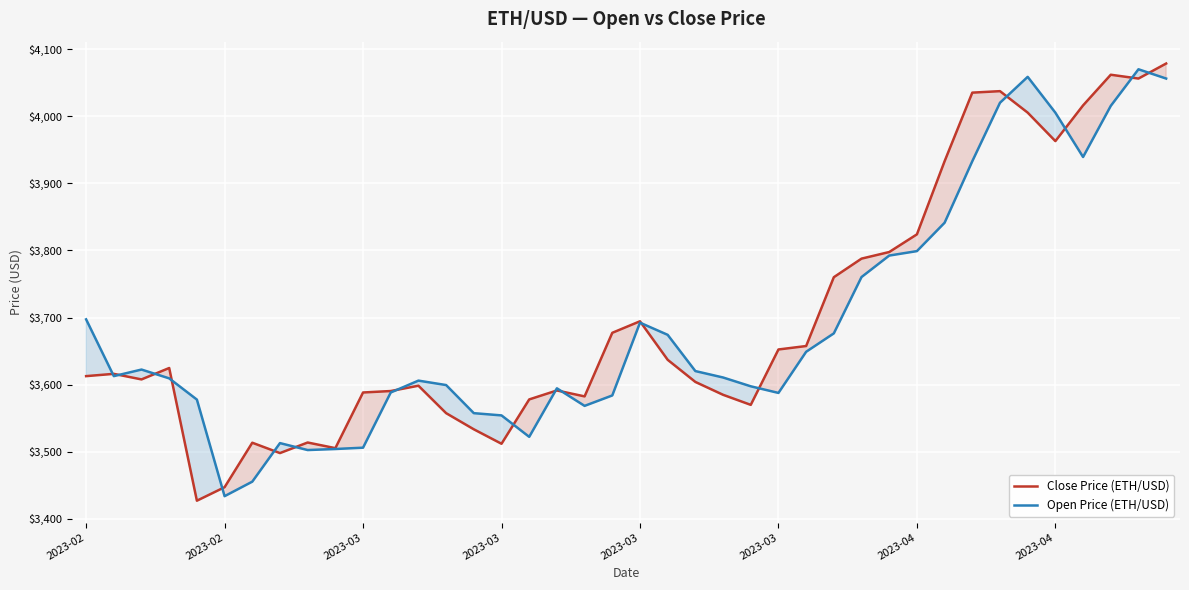

List the series in order of their peak value, lowest first.

Open Price (ETH/USD), Close Price (ETH/USD)